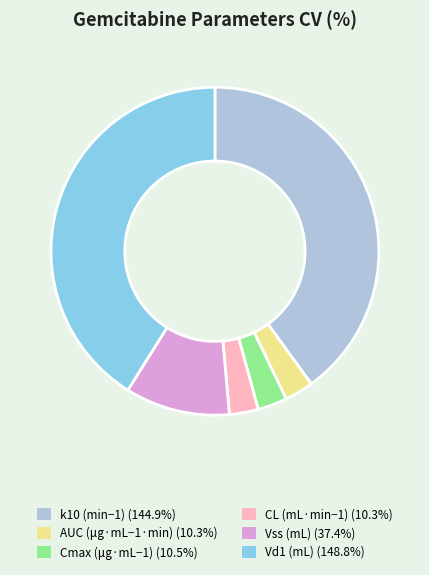

The CL (mL·min−1) slice represents 3% of the pie. True or false?

True